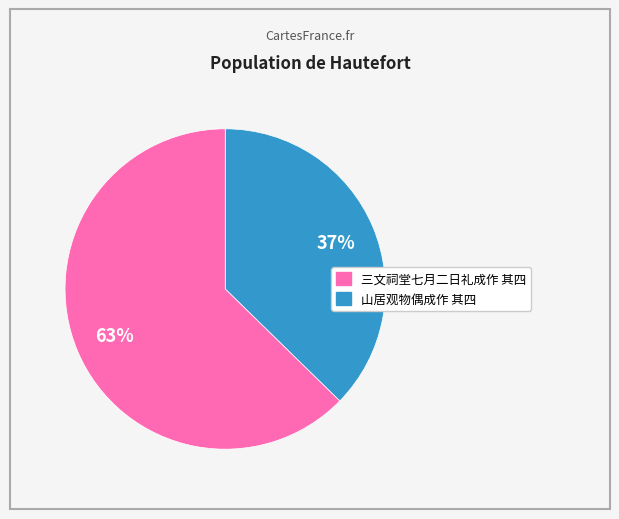

Is there any slice that represents more than half of the pie?

Yes